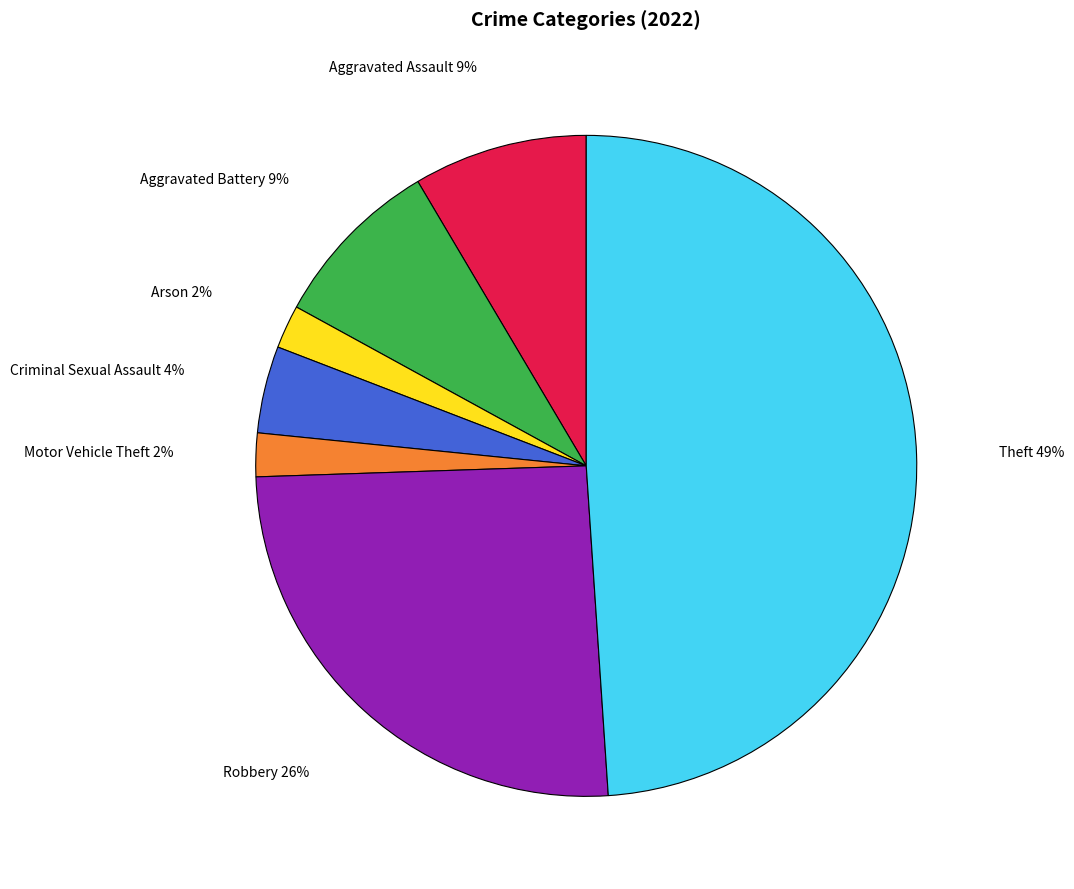

To the nearest percent, what is the difference between the largest and smallest slice percentages?

47%